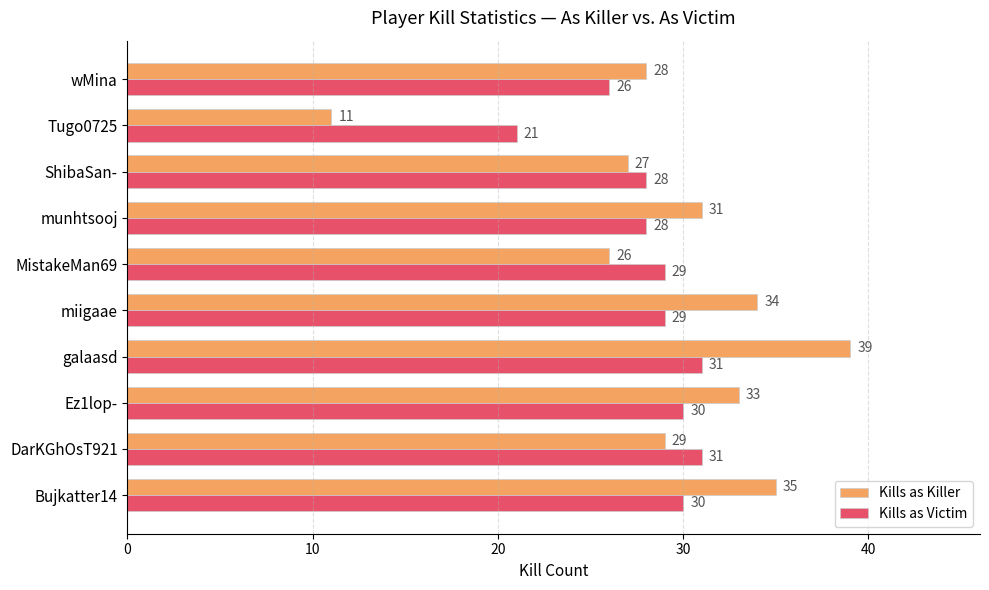

List the series in order of their peak value, lowest first.

Kills as Victim, Kills as Killer